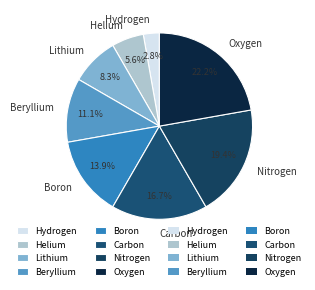

Does Oxygen account for over 50% of the chart?

No